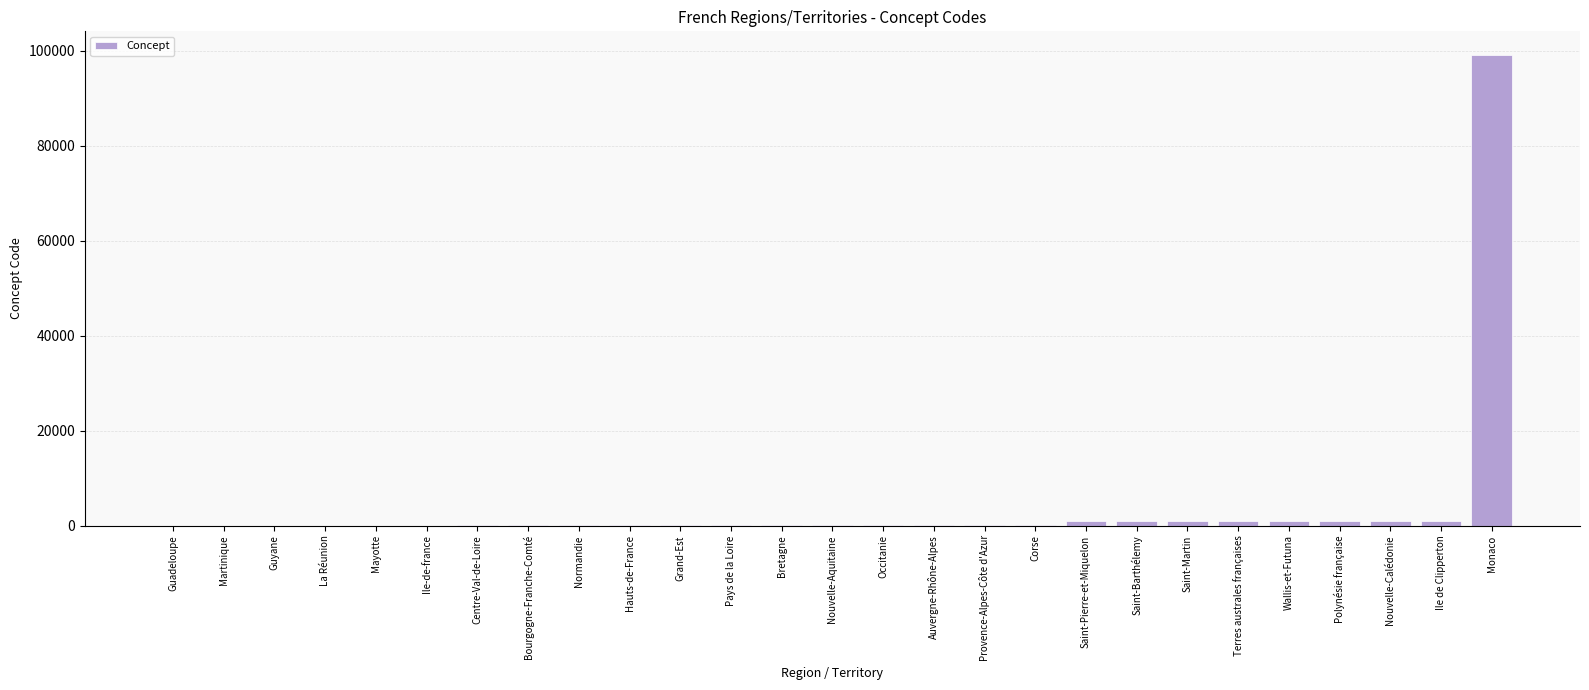

Which label corresponds to the largest value in the chart?

Monaco